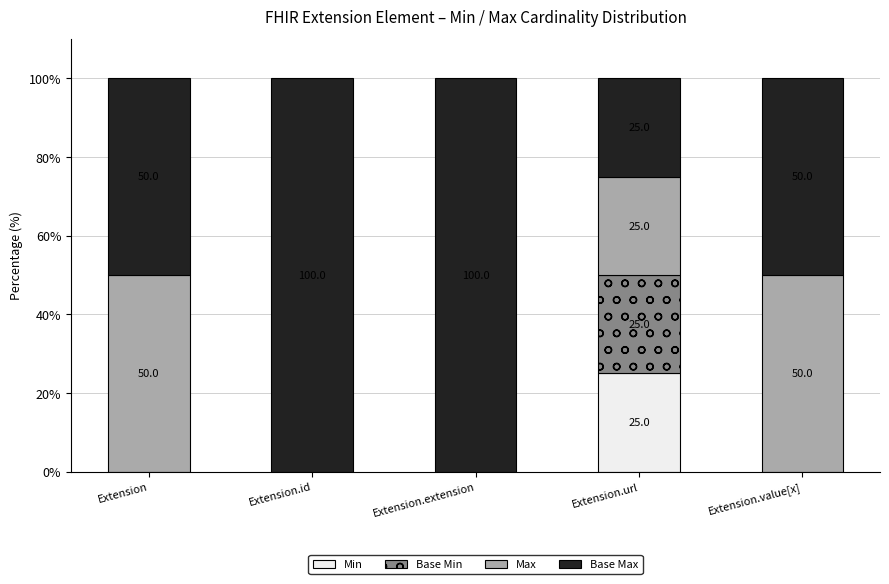

What is the highest value of the Min series?

25